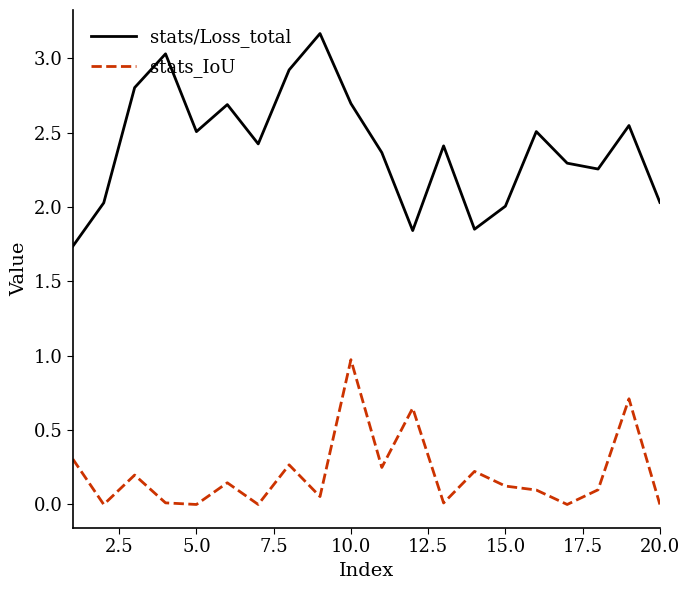

Rank the series by their maximum value, from lowest to highest.

stats_IoU, stats/Loss_total